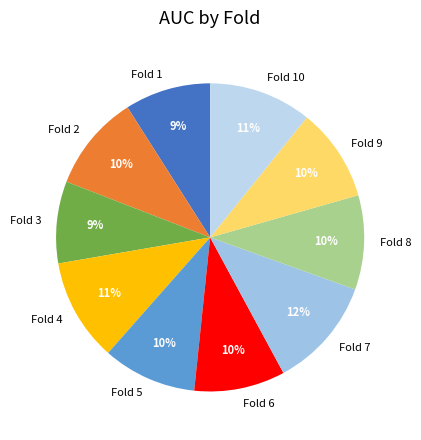

To the nearest percent, what is the difference between the Fold 10 and Fold 9 slice percentages?

1%